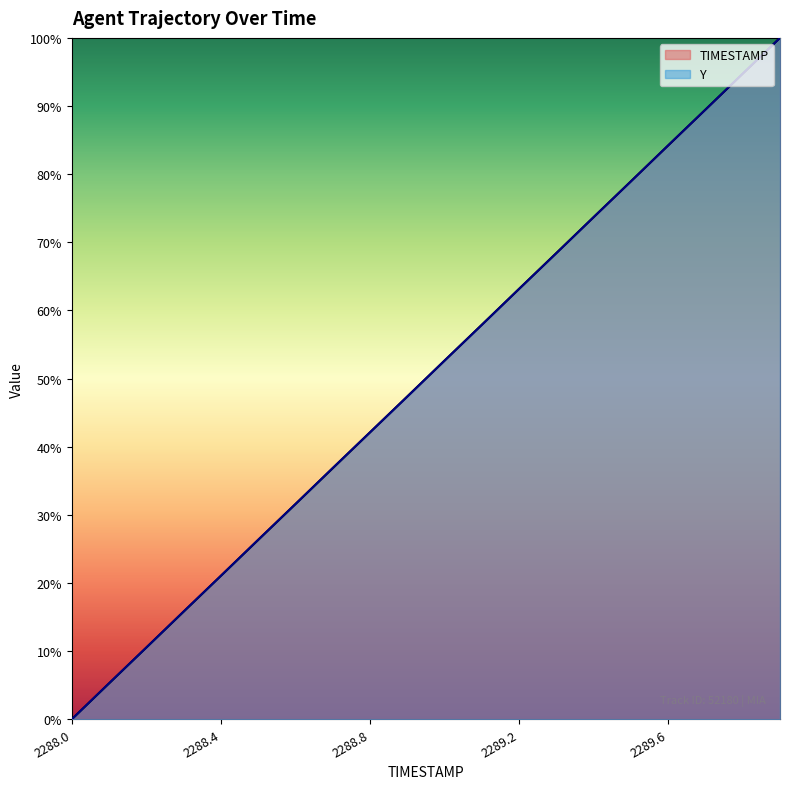

True or false: Y has more than 2 interior local peaks.

False